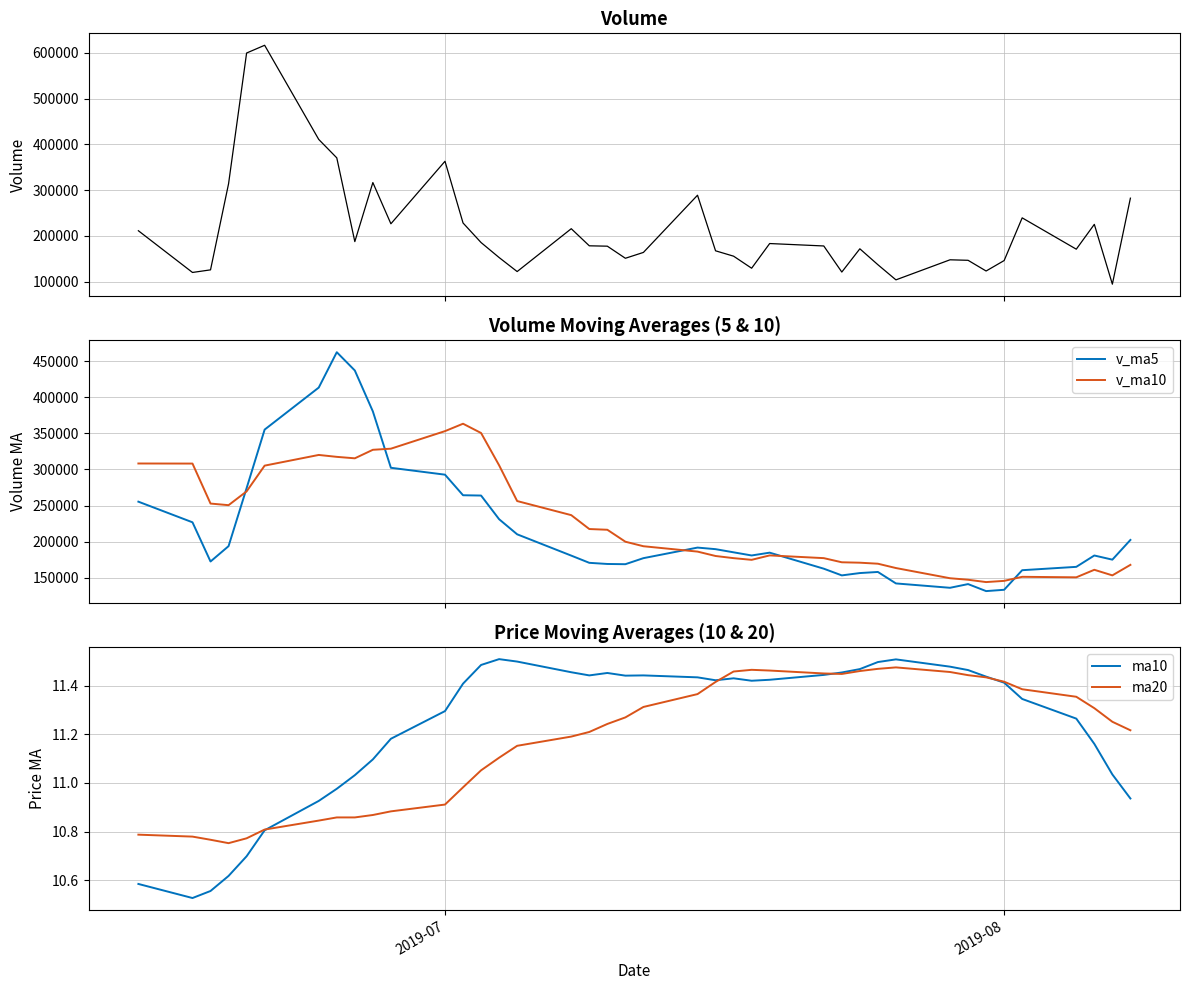

True or false: v_ma5 and v_ma10 intersect in this chart.

True